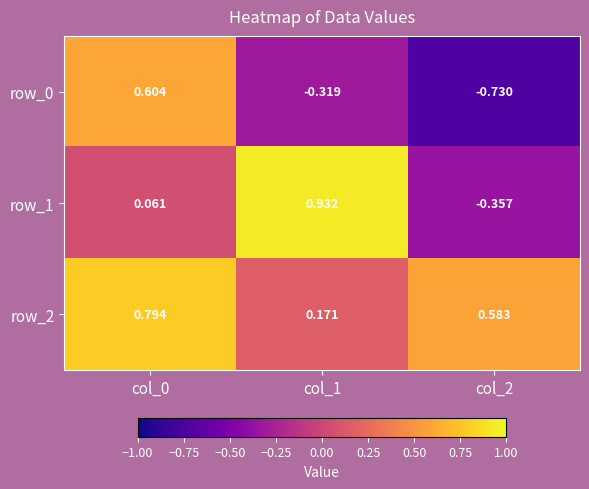

Is the value of row_0 at col_1 greater than the value of row_2 at col_1?

No